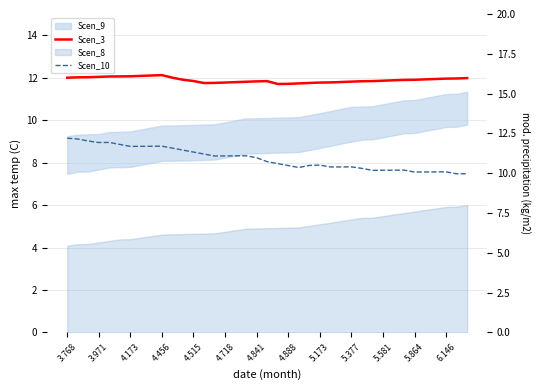

What is the sum of all Scen_3 values?

463.9